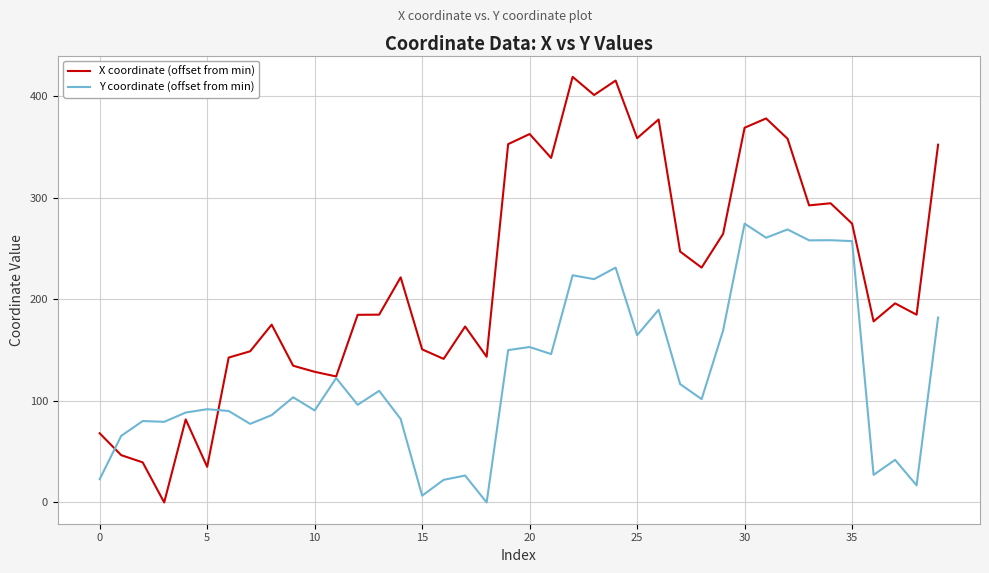

What is the highest value of the X coordinate (offset from min) series?

418.7